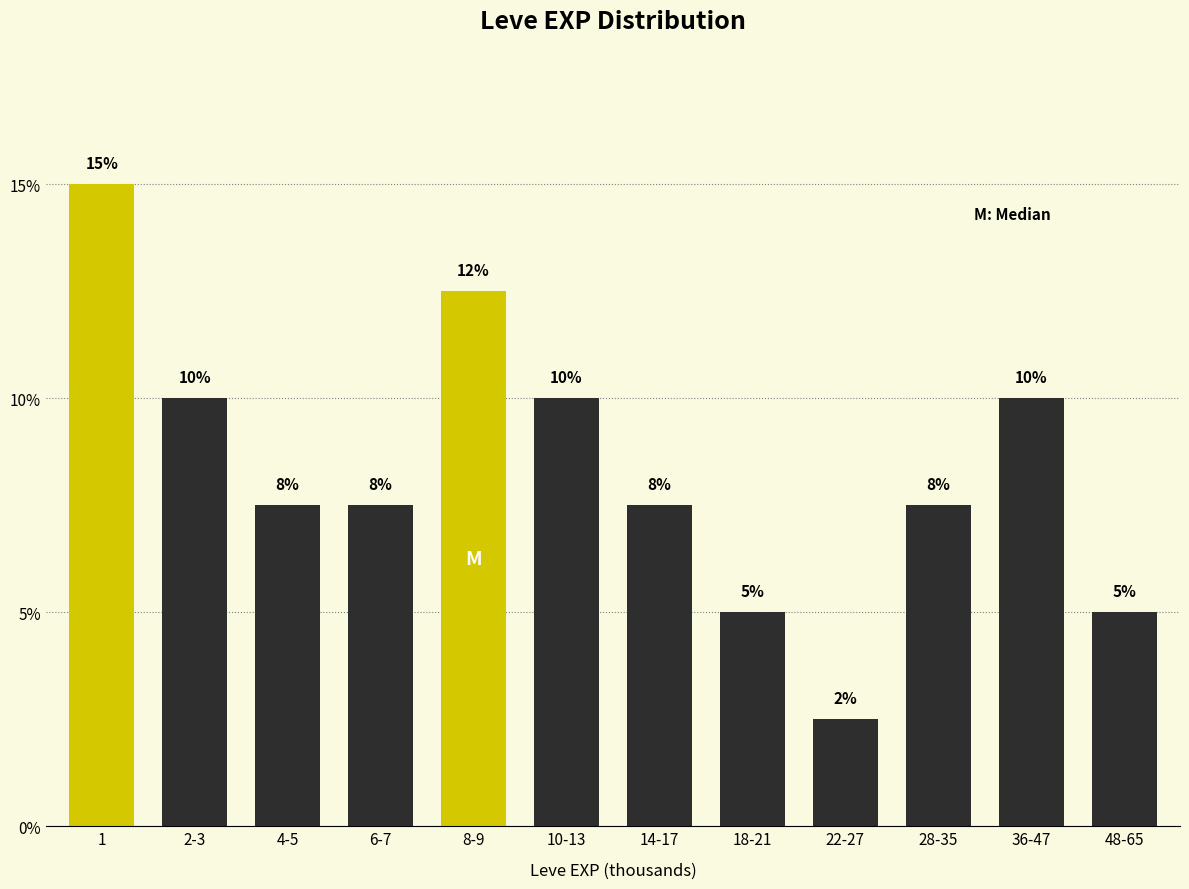

Is it true that the value at 36-47 is 10.0?

True